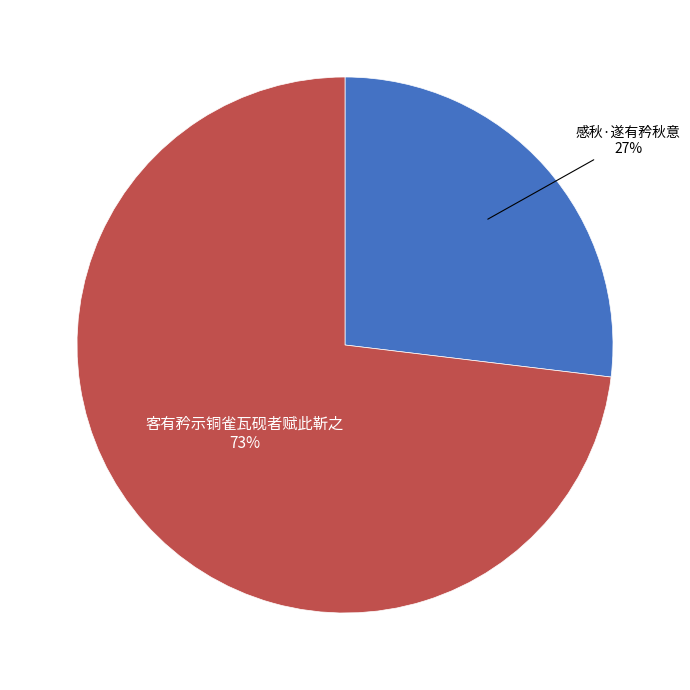

To the nearest percent, what is the difference between the largest and smallest slice percentages?

46%